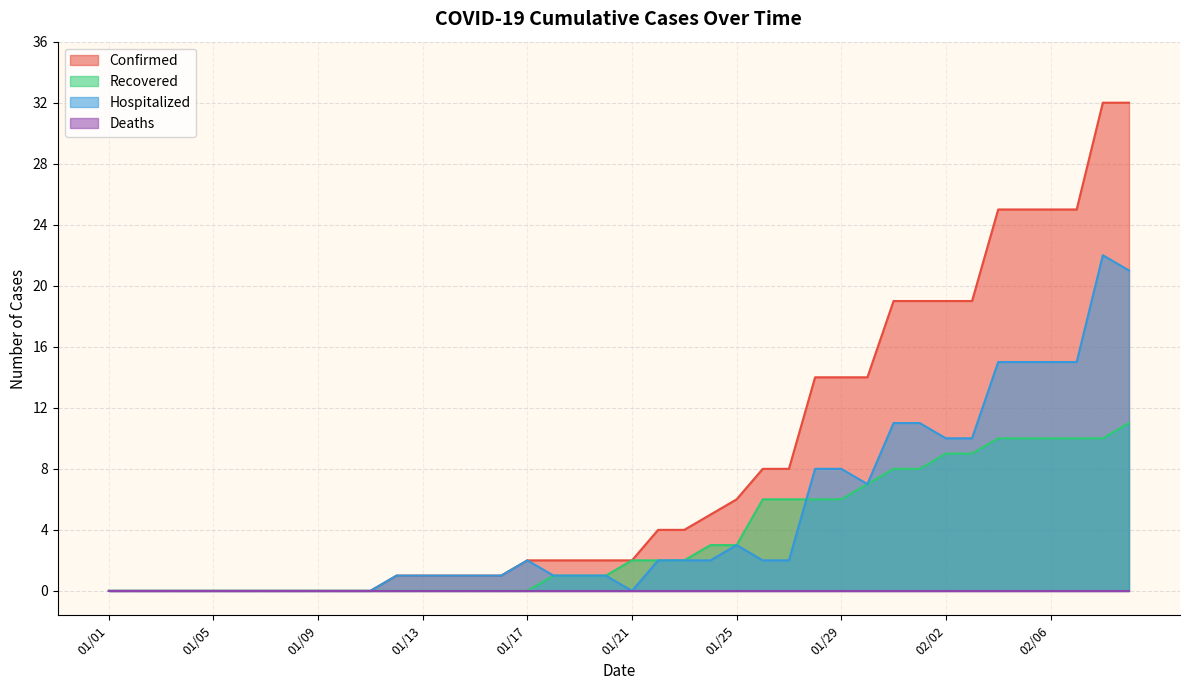

What is the greatest value displayed?

32